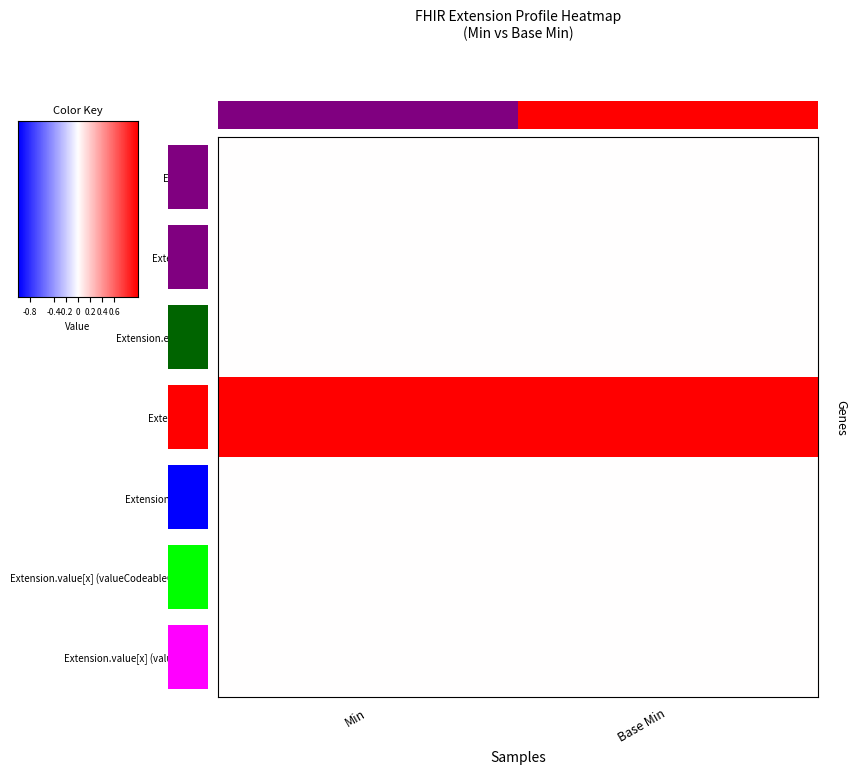

What is the spread (max minus min) of values at 1?

1